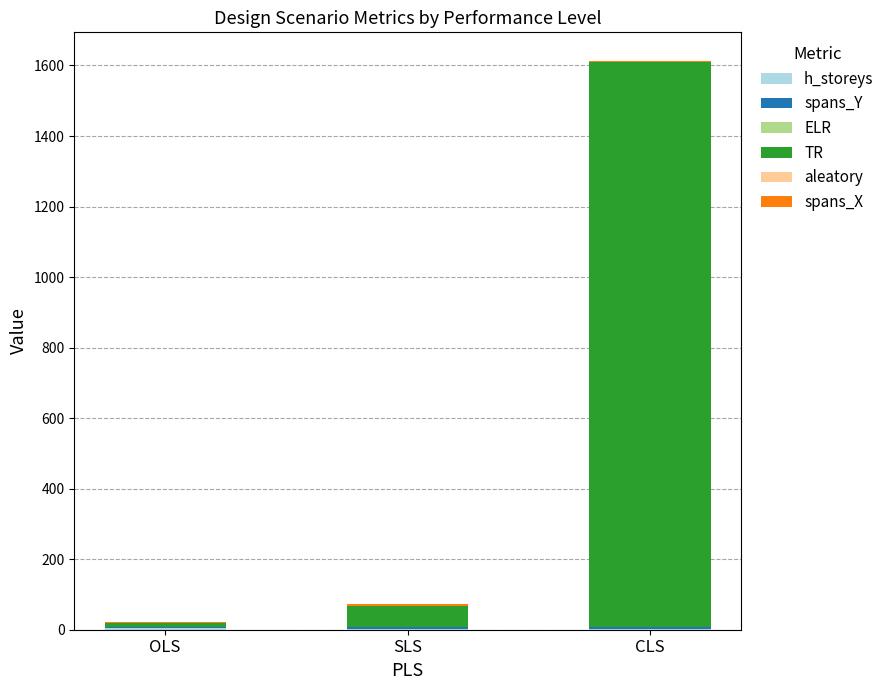

At which category is the sum across all series the highest?

CLS